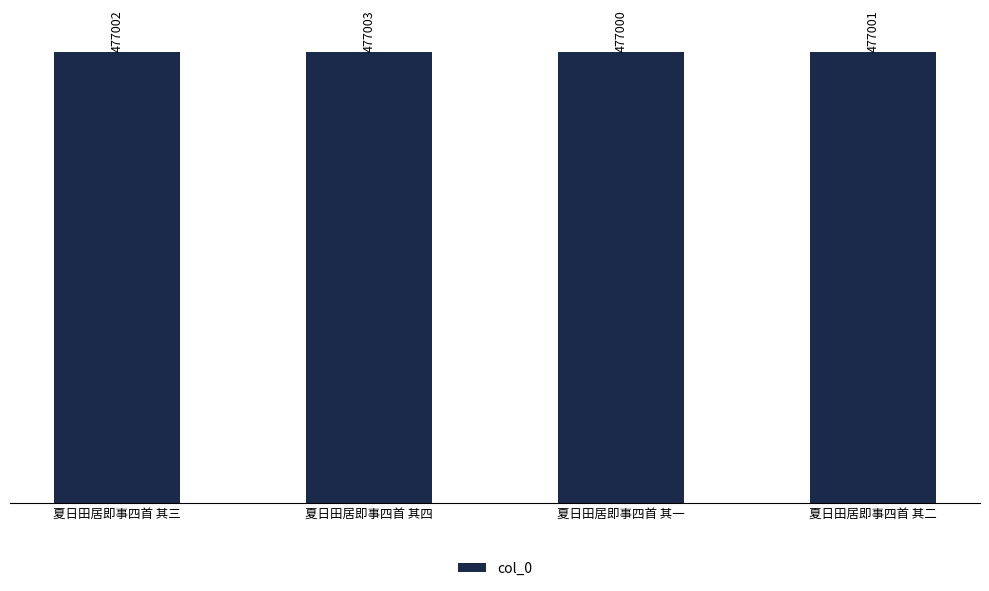

What is the maximum value shown in the chart?

477003